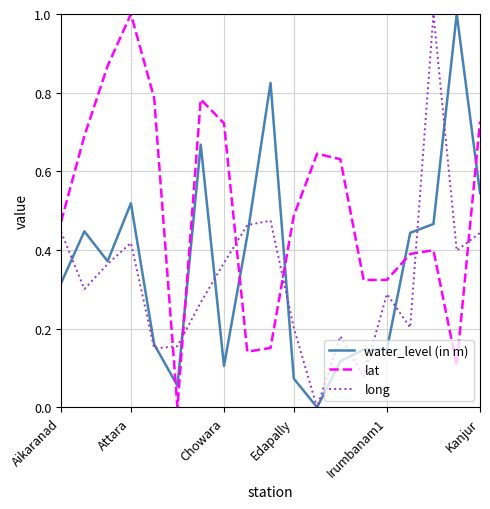

Is this an area chart (filled region under the line)?

No